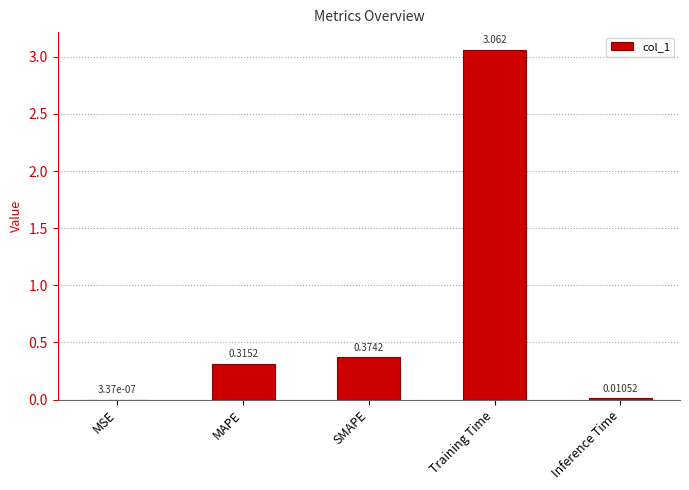

At which label is the value closest to 1?

SMAPE